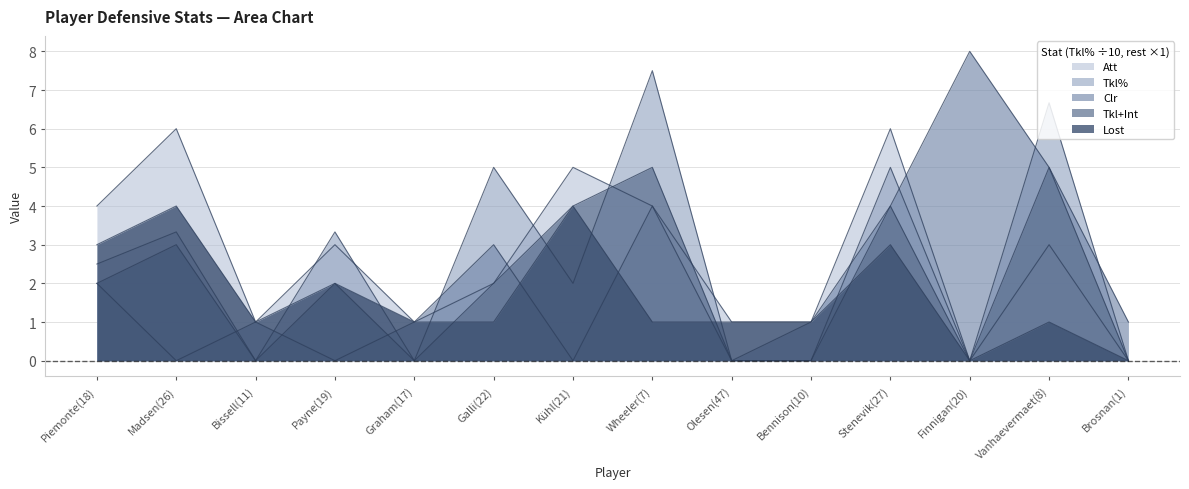

Does the chart have visible grid lines?

Yes